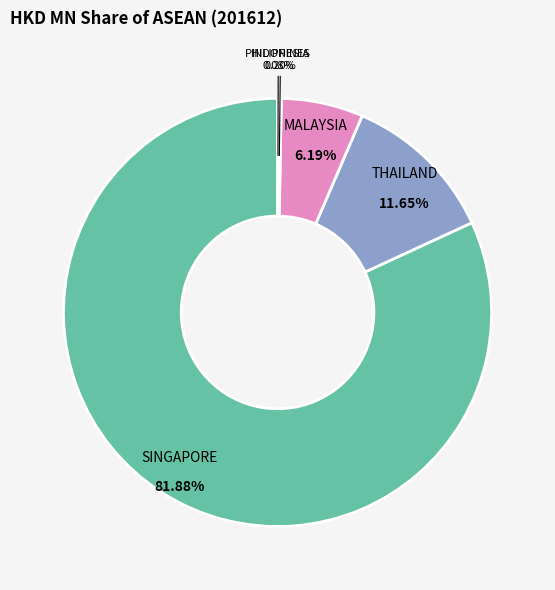

Is MALAYSIA the majority of the pie?

No